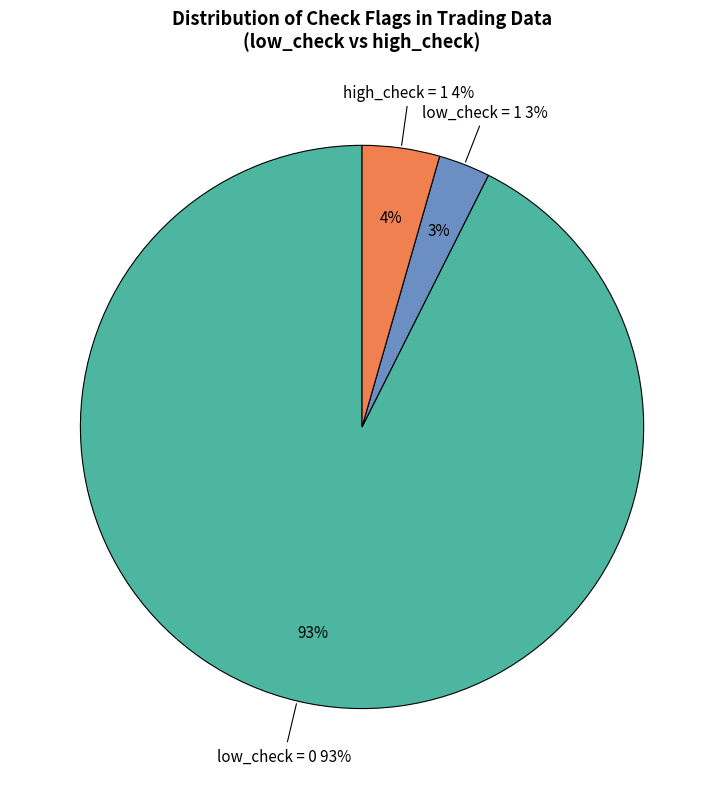

Do low_check = 1 and high_check = 1 together represent more than half of the pie?

No